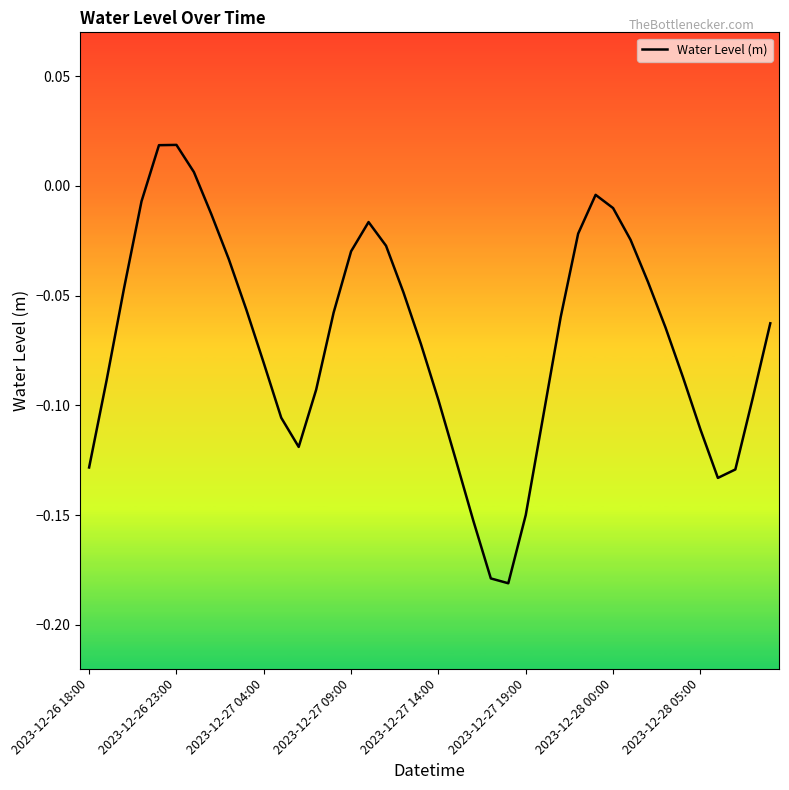

What is the minimum value shown in the chart?

-0.2